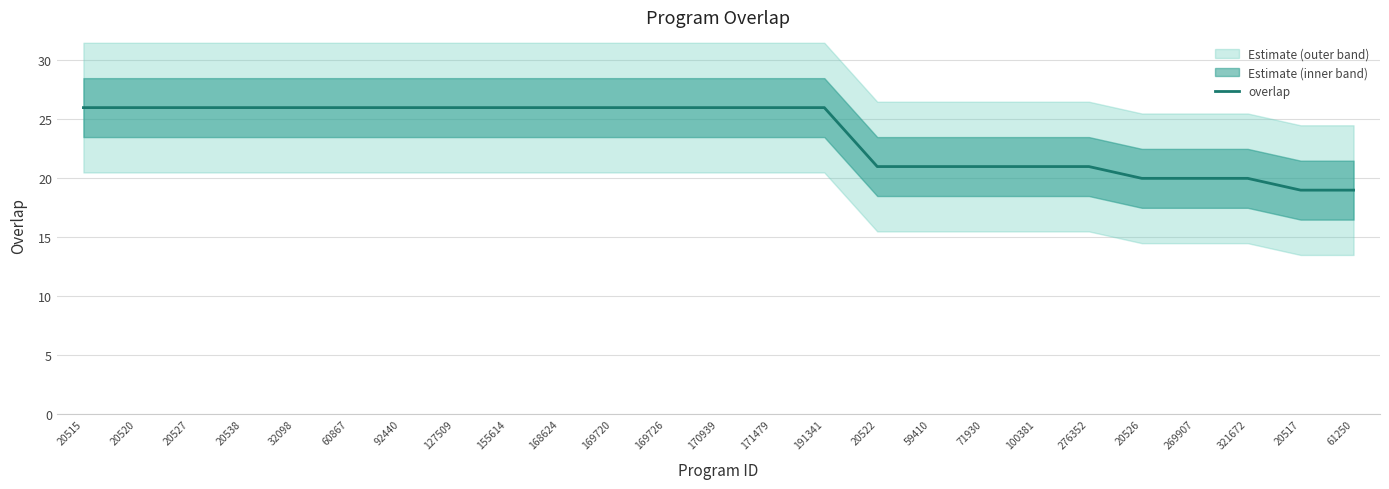

Reading right to left, extract all data points from this chart.

61250=19	20517=19	321672=20	269907=20	20526=20	276352=21	100381=21	71930=21	59410=21	20522=21	191341=26	171479=26	170939=26	169726=26	169720=26	168624=26	155614=26	127509=26	92440=26	60867=26	32098=26	20538=26	20527=26	20520=26	20515=26